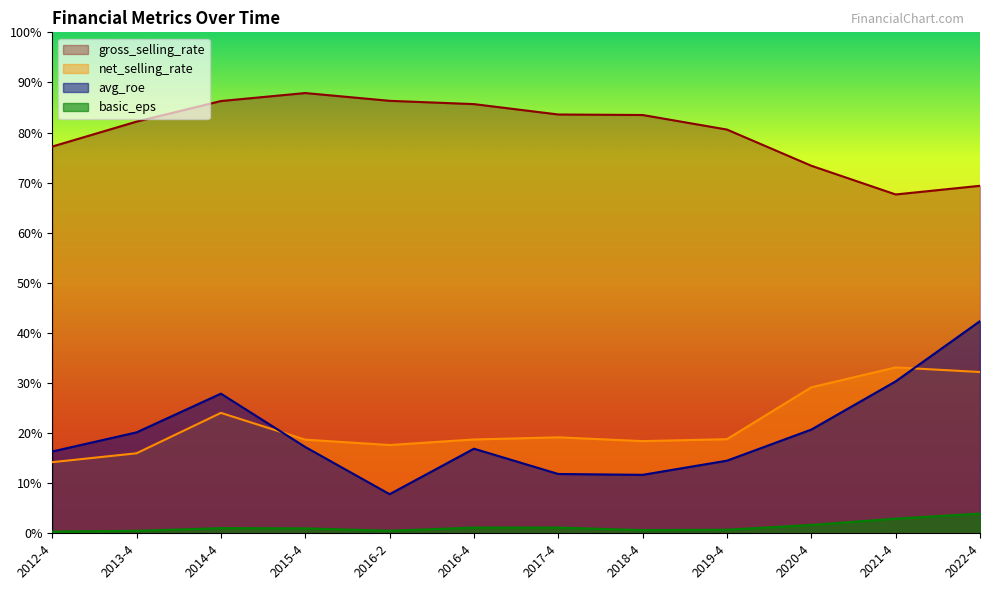

The net_selling_rate series shows 18.7 at 2015-4. True or false?

True